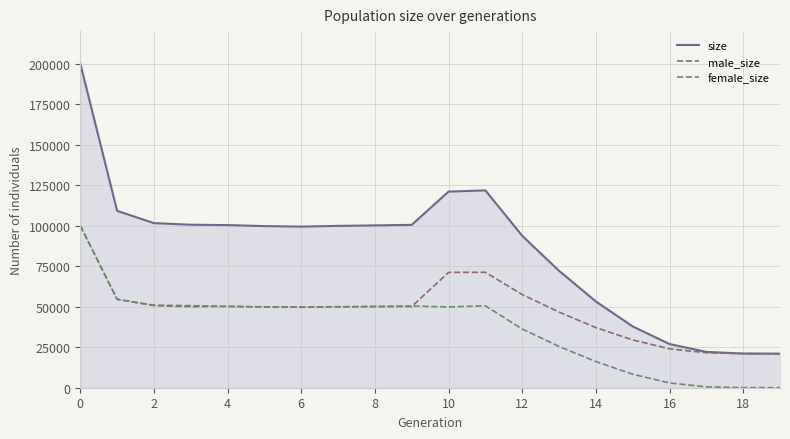

List the series in order of their overall mean, highest first.

size, male_size, female_size